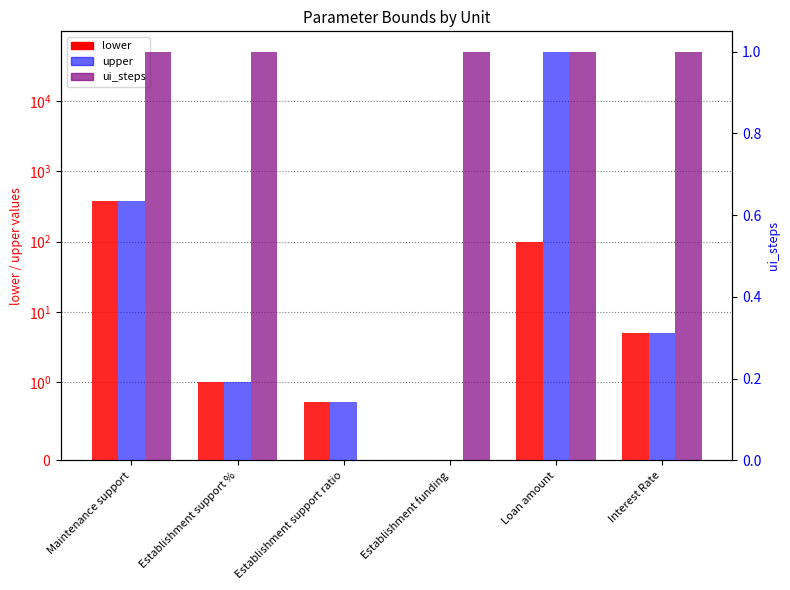

Between Establishment support ratio and Establishment funding, which series saw the biggest shift?

ui_steps